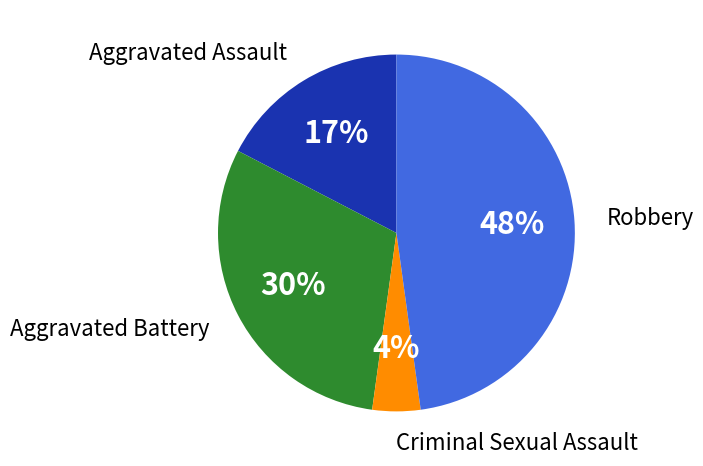

Do Aggravated Assault and Robbery together represent more than half of the pie?

Yes